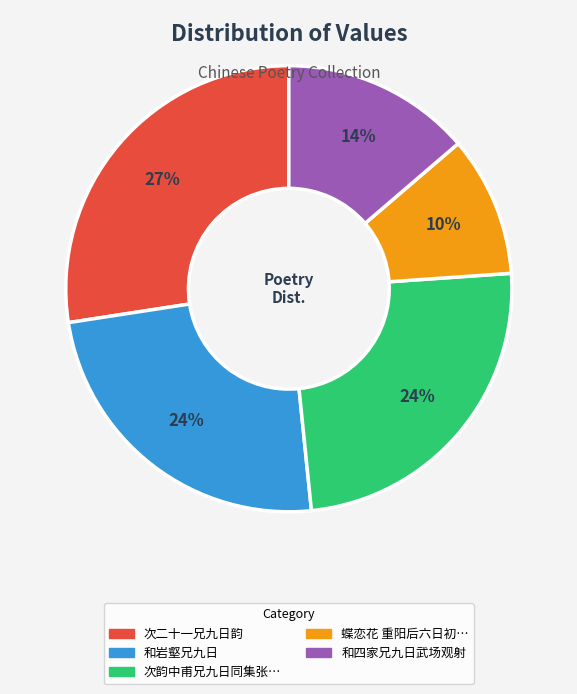

Is there any slice that represents more than half of the pie?

No